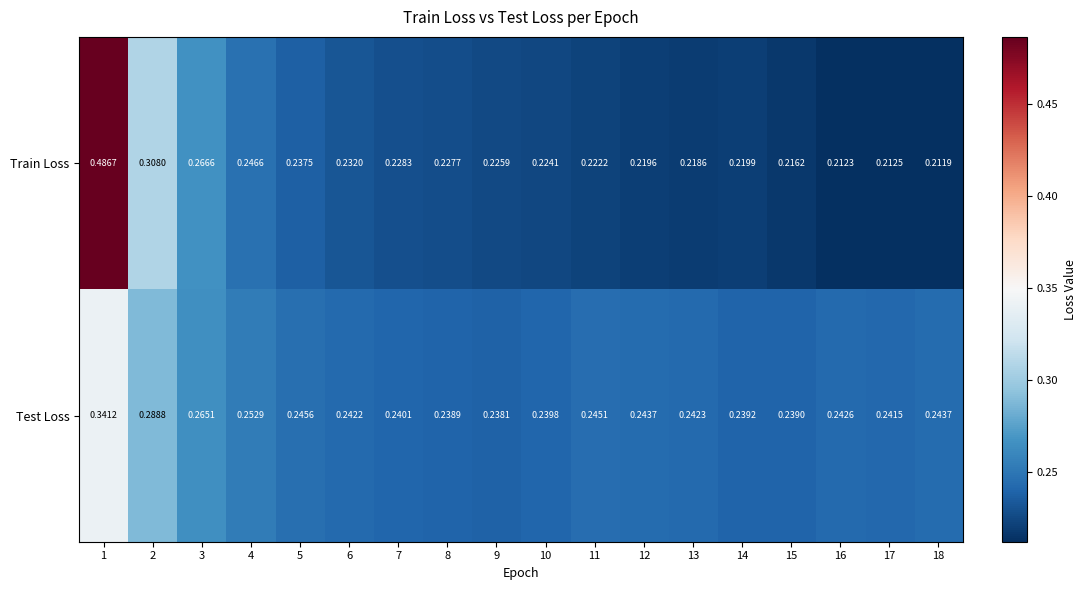

How many data points does each series have?

18